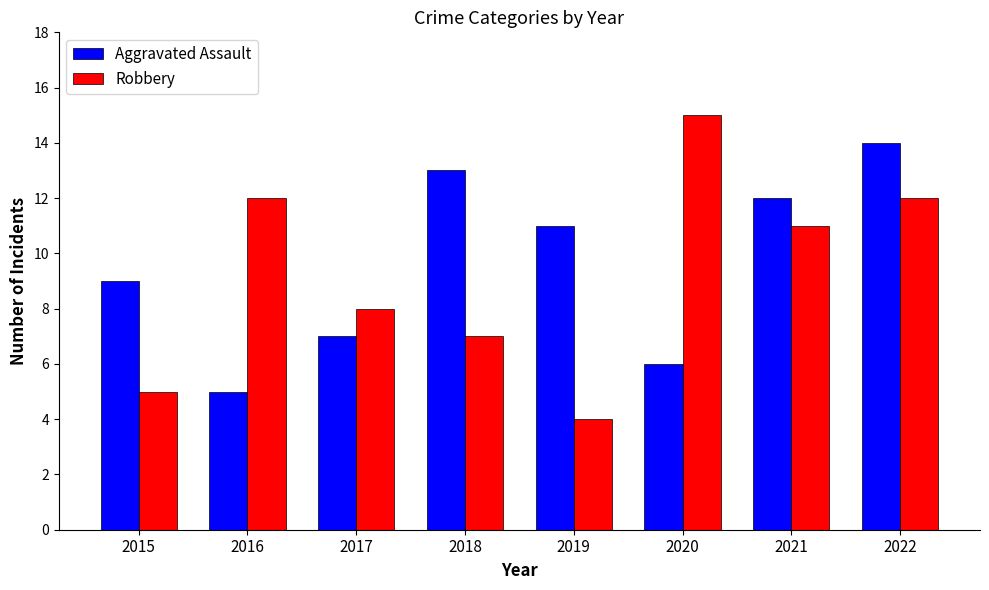

List the series in order of their peak value, highest first.

Robbery, Aggravated Assault